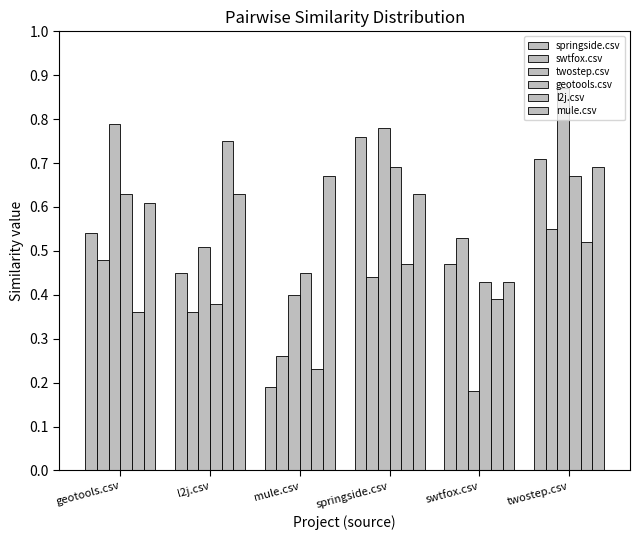

How many categories are shown in the chart?

6